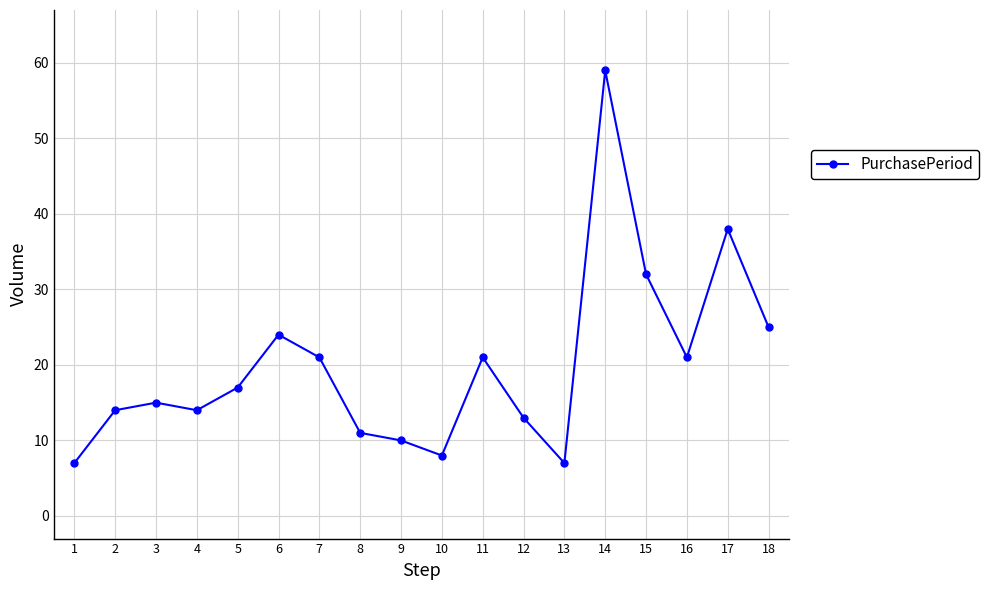

What is the difference between the second highest and minimum values?

31